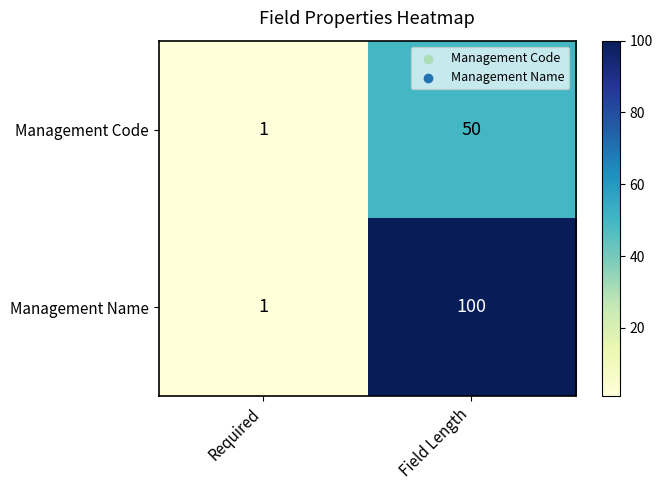

What is the total value across all series at Required?

2